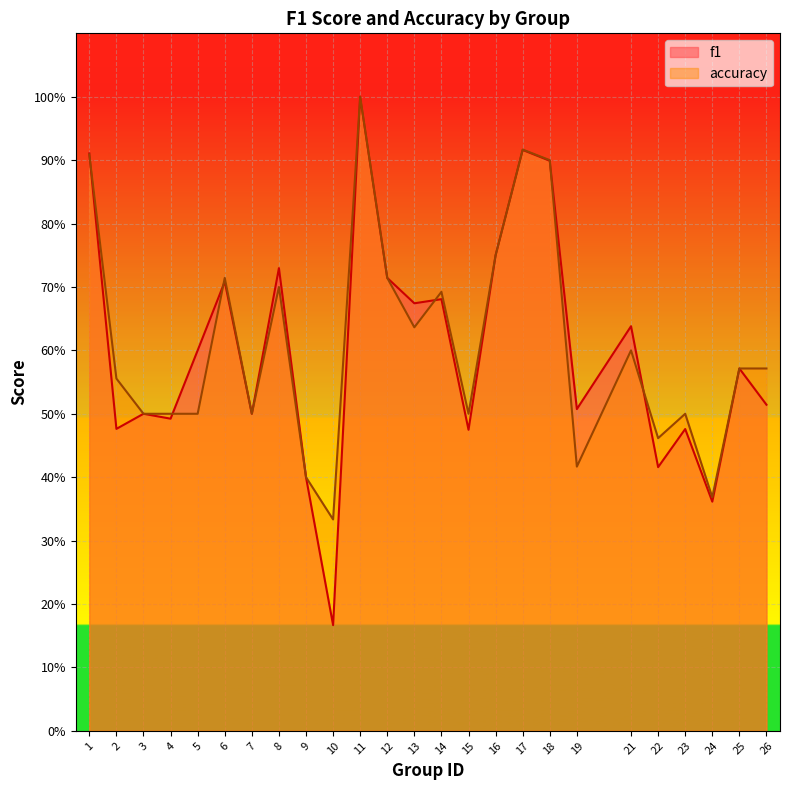

Where is the first local maximum for f1?

3